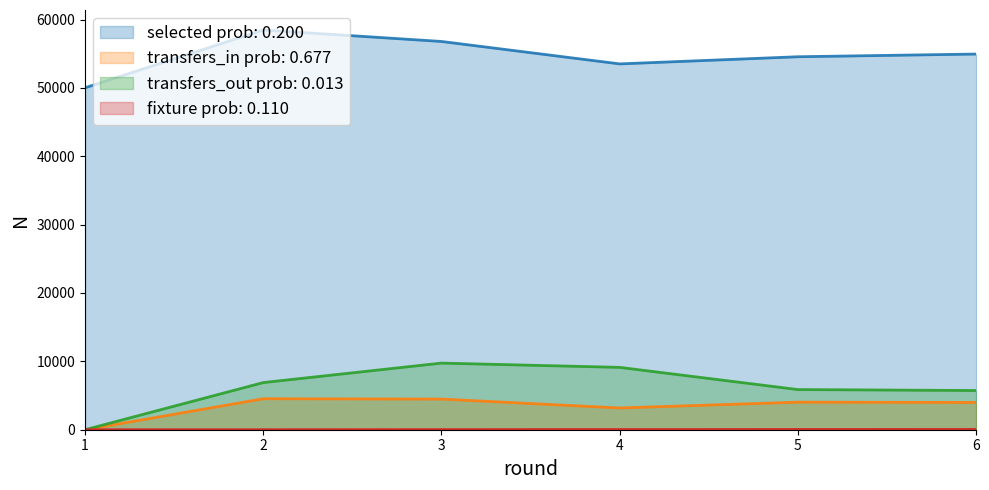

Count the selected values in the range 53511 to 56792.

4